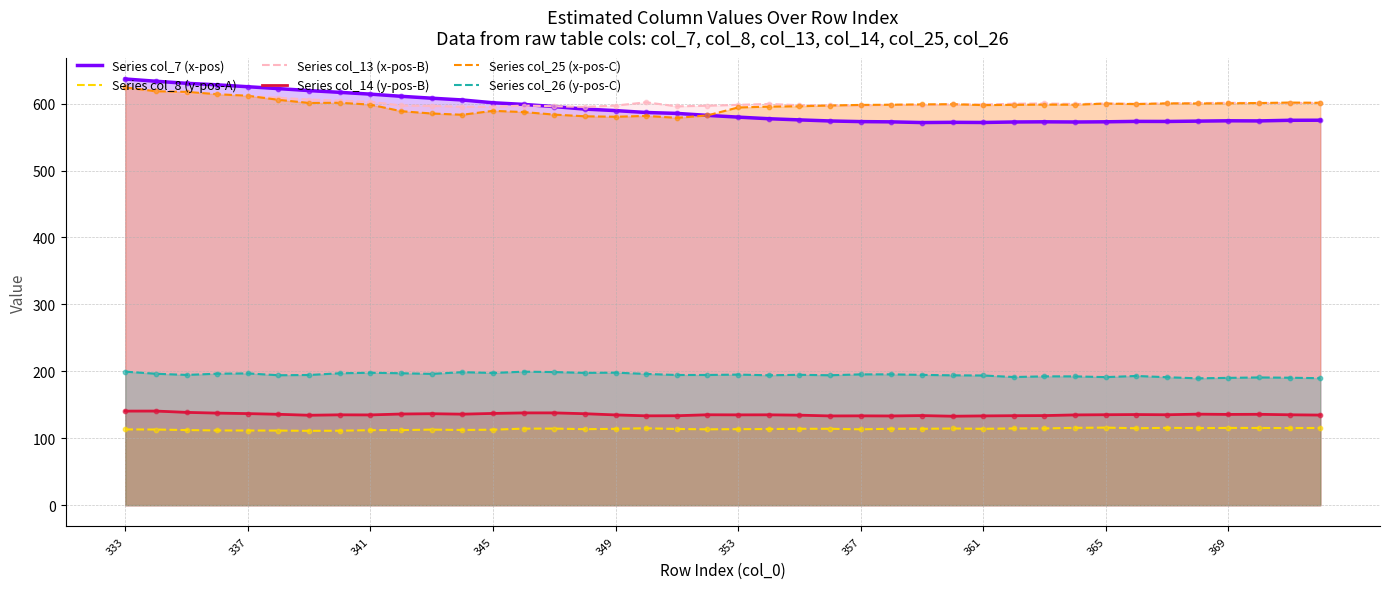

Which series contains the highest Y value?

Series col_7 (x-pos)